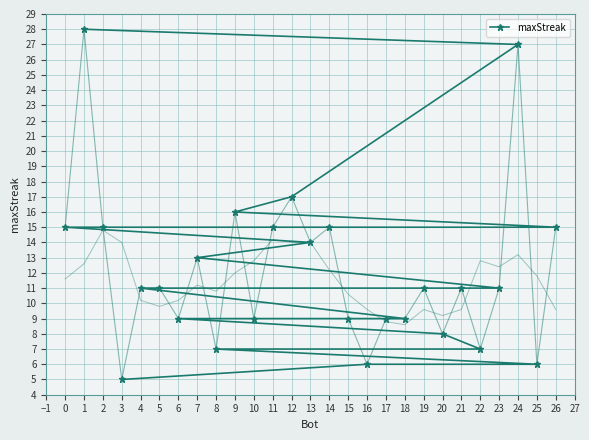

The value of maxStreak at 16 is 6. True or false?

True